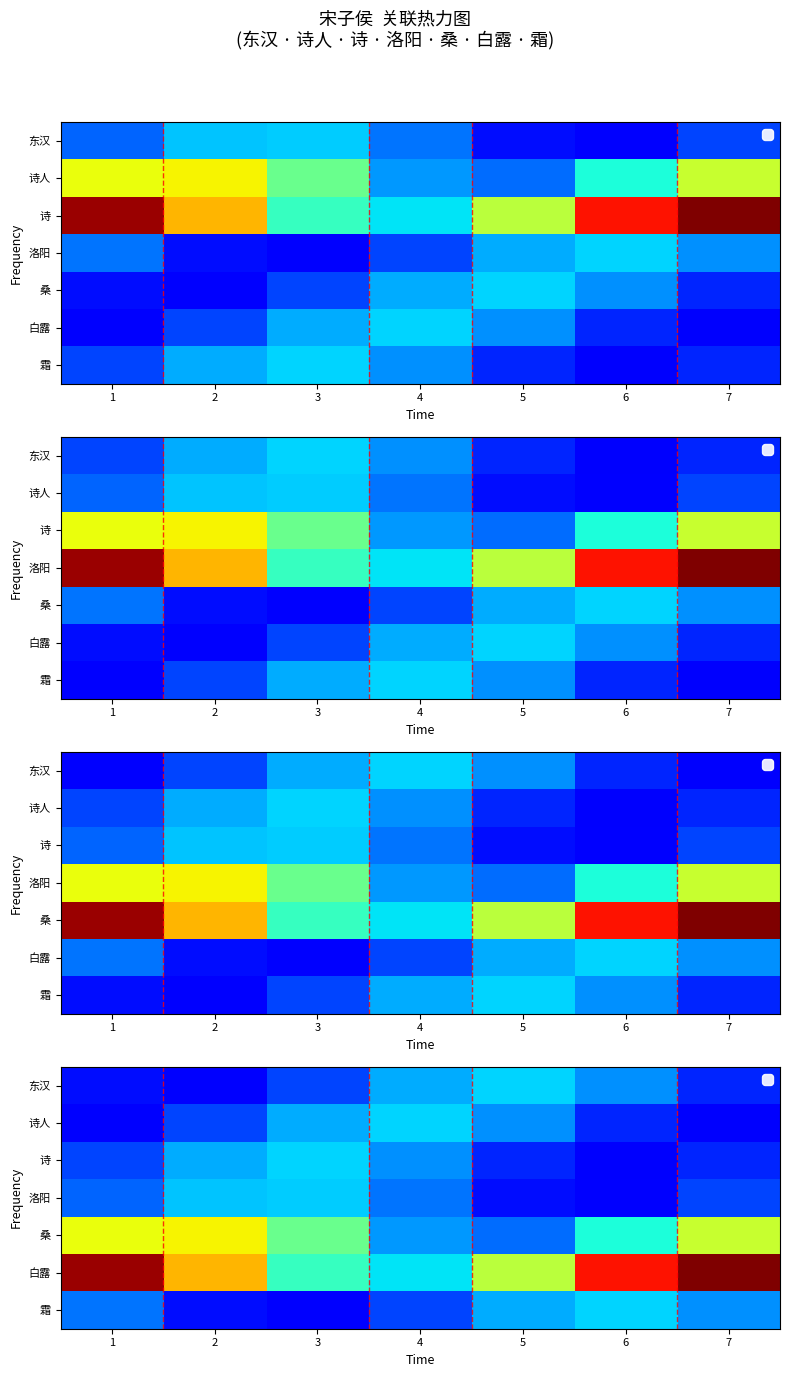

What is the difference between the maximum and minimum values in the 霜 series?

1.0